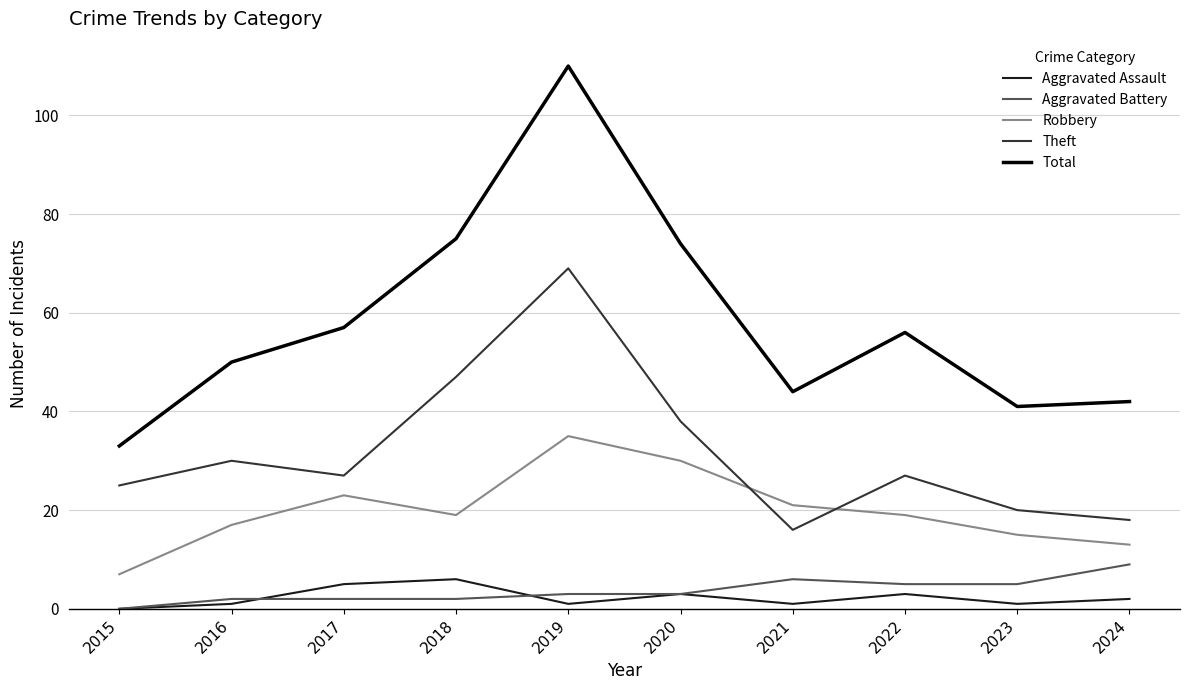

Is the value of Aggravated Battery at 2015 greater than the value of Theft at 2019?

No